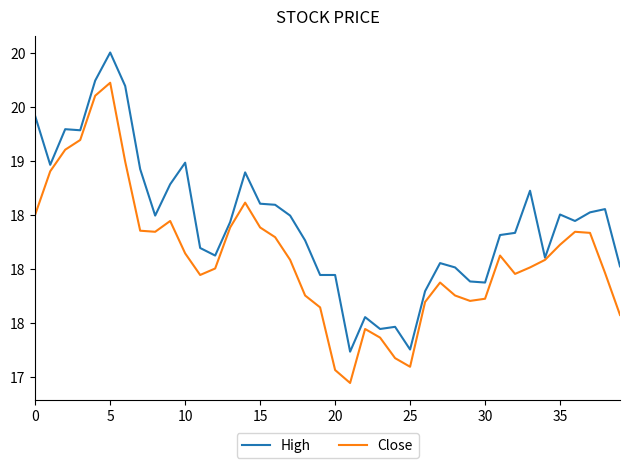

What are all the series names shown in the legend?

High, Close